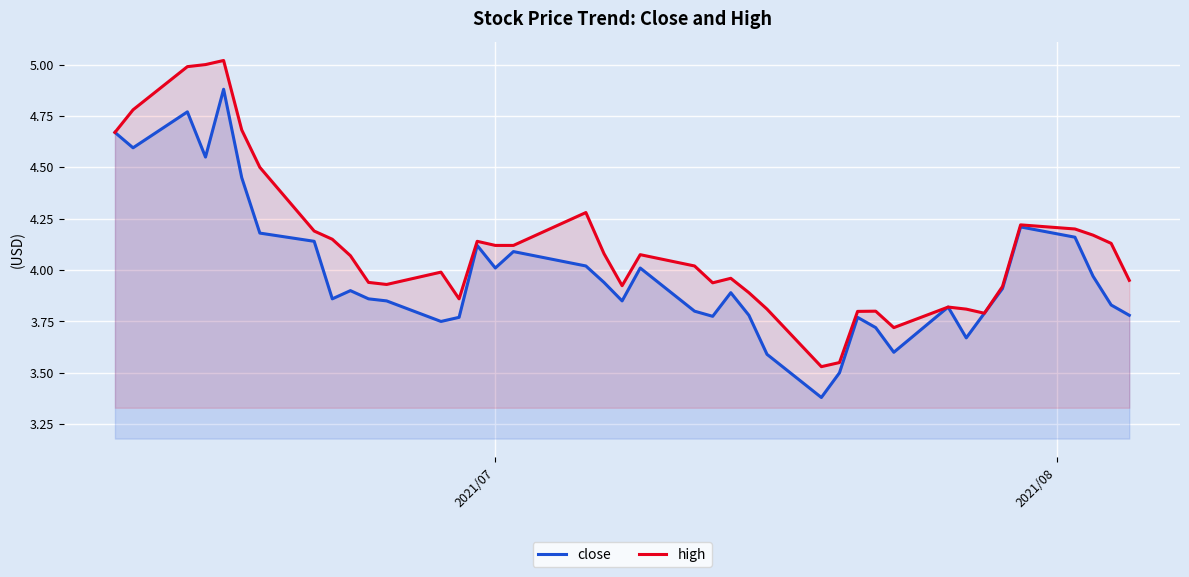

How many distinct data groups are displayed?

2